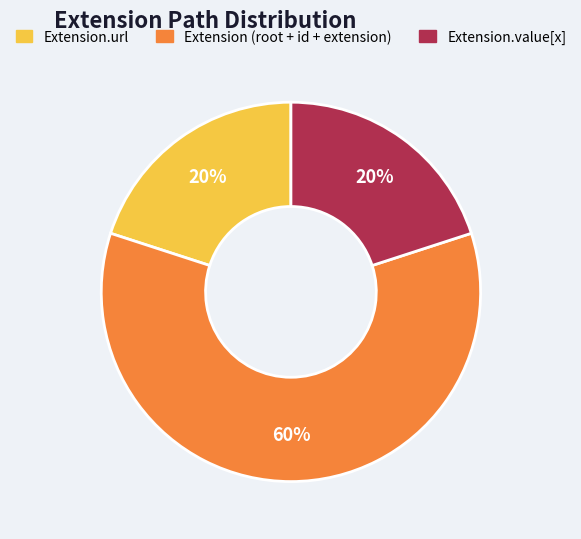

The Extension.value[x] slice represents 13% of the pie. True or false?

False